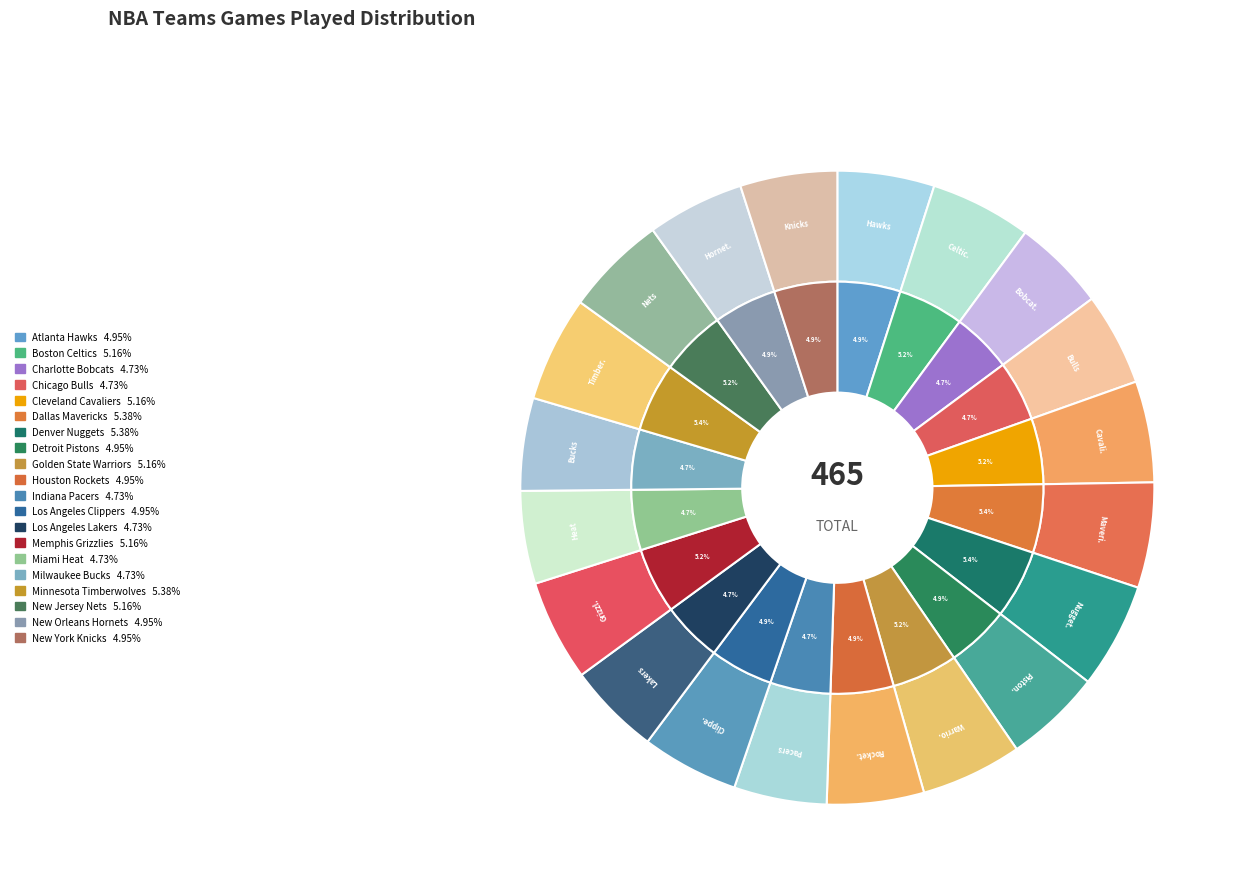

To the nearest percent, what is the combined percentage of New Orleans Hornets and Atlanta Hawks?

10%